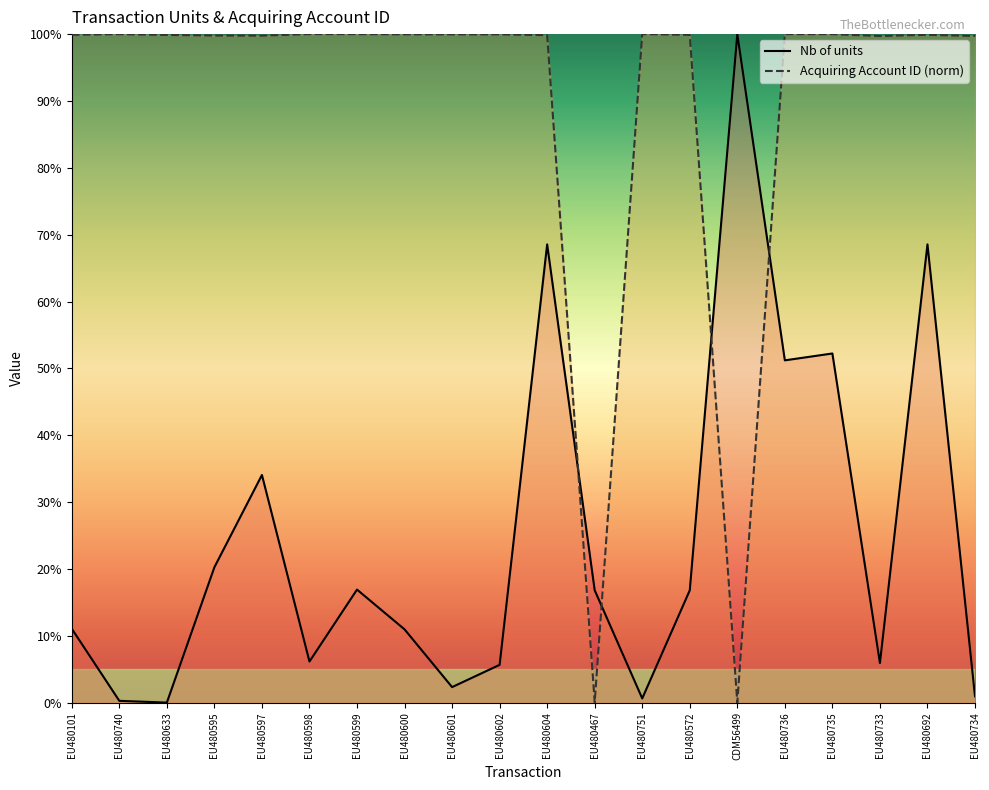

How many times do Nb of units and Acquiring Account Identifier cross each other?

4